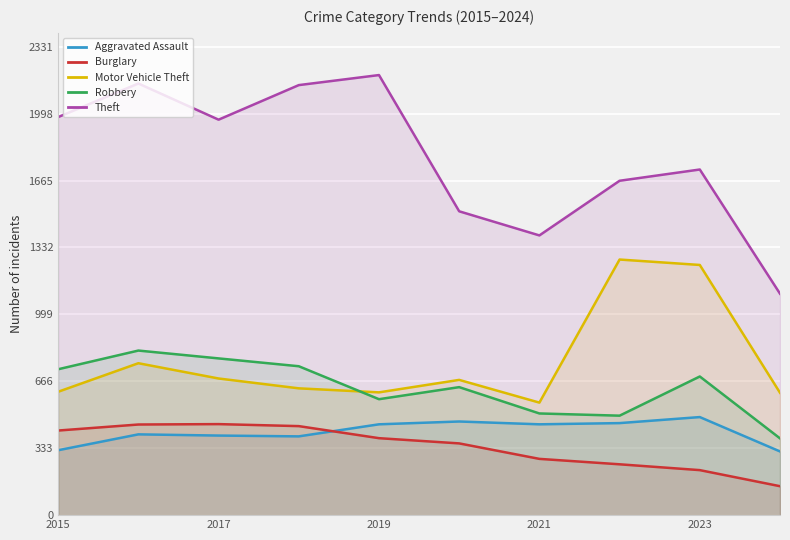

In Aggravated Assault, how many points are higher than both neighbors (excluding endpoints)?

3